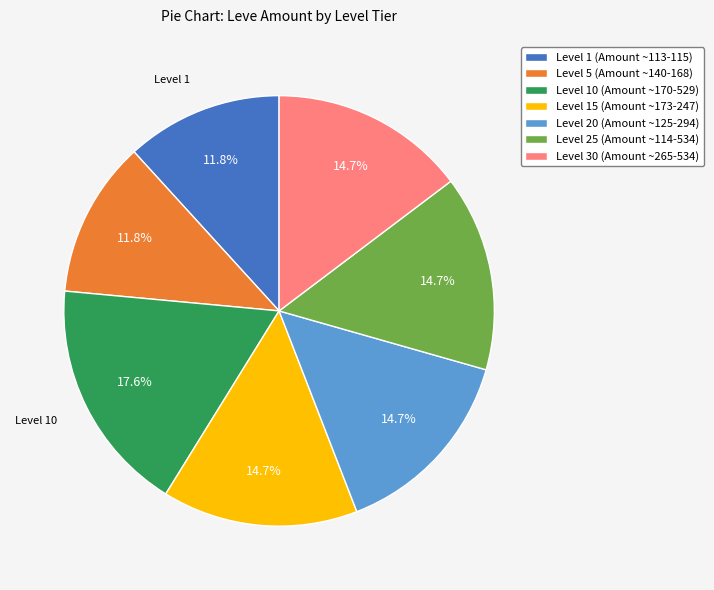

Which category has the biggest portion of the pie?

Level 10 (Amount ~170-529)